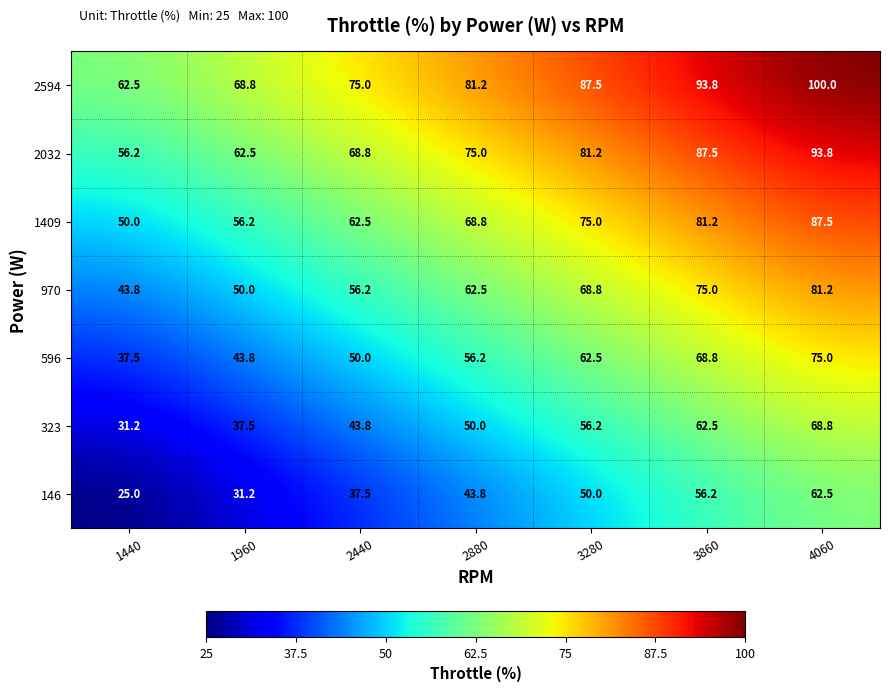

True or false: 146 has a value of 82.0 at 3280.

False